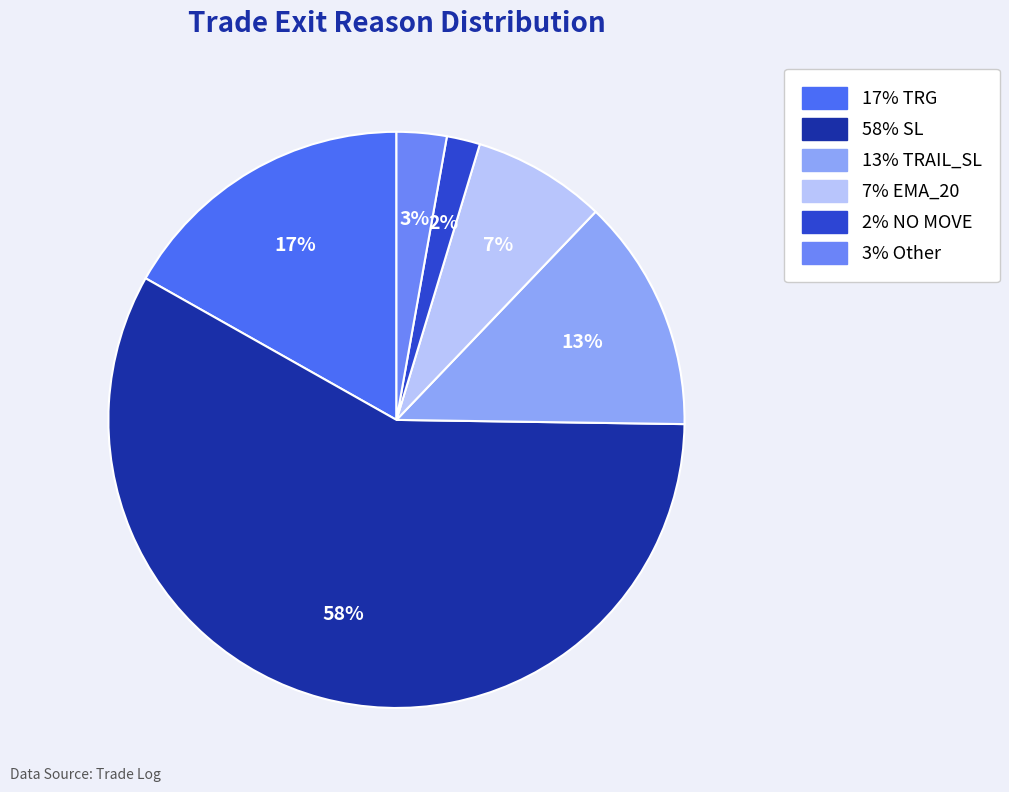

Does any single category account for the majority?

Yes